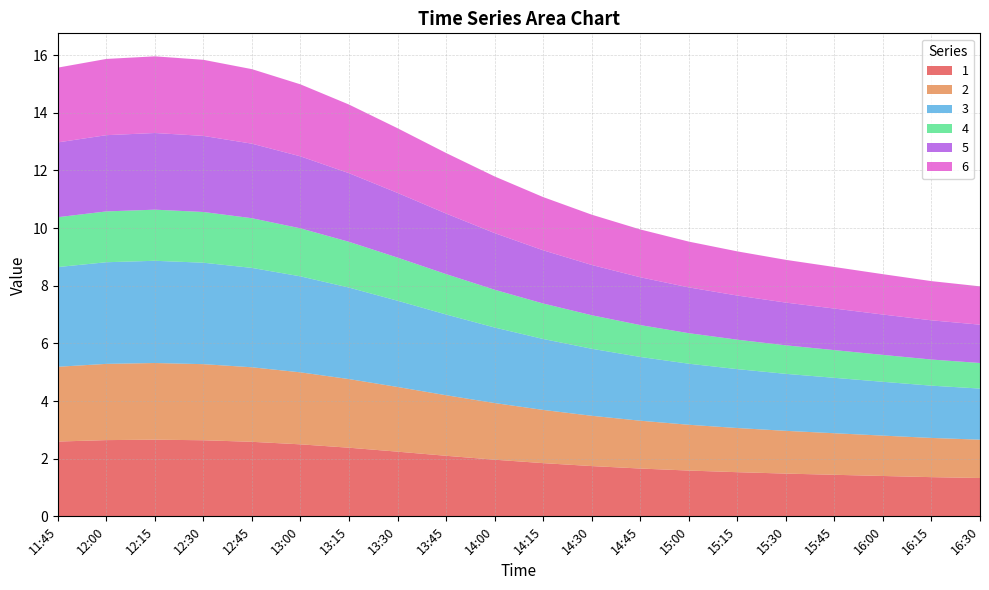

Reading left to right, extract all data points from this chart.

1: 2.6	2.6	2.7	2.6	2.6	2.5	2.4	2.2	2.1	2.0	1.8	1.7	1.7	1.6	1.5	1.5	1.4	1.4	1.4	1.3
2: 2.6	2.6	2.7	2.6	2.6	2.5	2.4	2.2	2.1	2.0	1.8	1.7	1.7	1.6	1.5	1.5	1.4	1.4	1.4	1.3
3: 3.5	3.5	3.5	3.5	3.4	3.3	3.2	3.0	2.8	2.6	2.5	2.3	2.2	2.1	2.0	2.0	1.9	1.9	1.8	1.8
4: 1.7	1.8	1.8	1.8	1.7	1.7	1.6	1.5	1.4	1.3	1.2	1.2	1.1	1.1	1.0	1.0	1.0	0.9	0.9	0.9
5: 2.6	2.6	2.7	2.6	2.6	2.5	2.4	2.2	2.1	2.0	1.8	1.7	1.7	1.6	1.5	1.5	1.4	1.4	1.4	1.3
6: 2.6	2.6	2.7	2.6	2.6	2.5	2.4	2.2	2.1	2.0	1.8	1.7	1.7	1.6	1.5	1.5	1.4	1.4	1.4	1.3